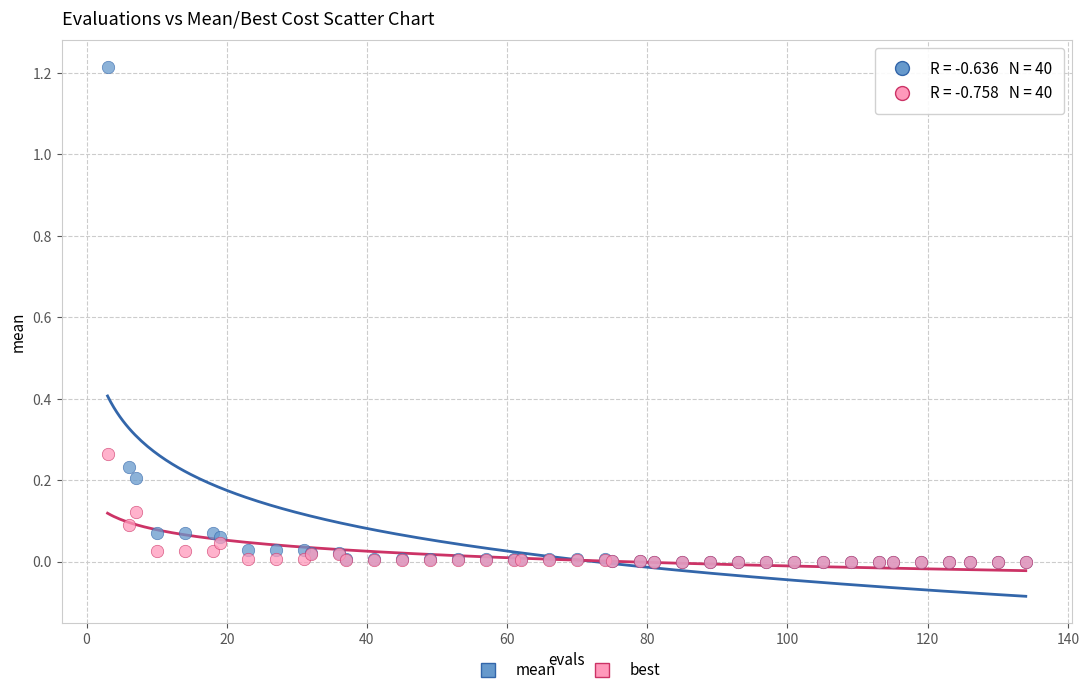

What are all the series names shown in the legend?

mean, best